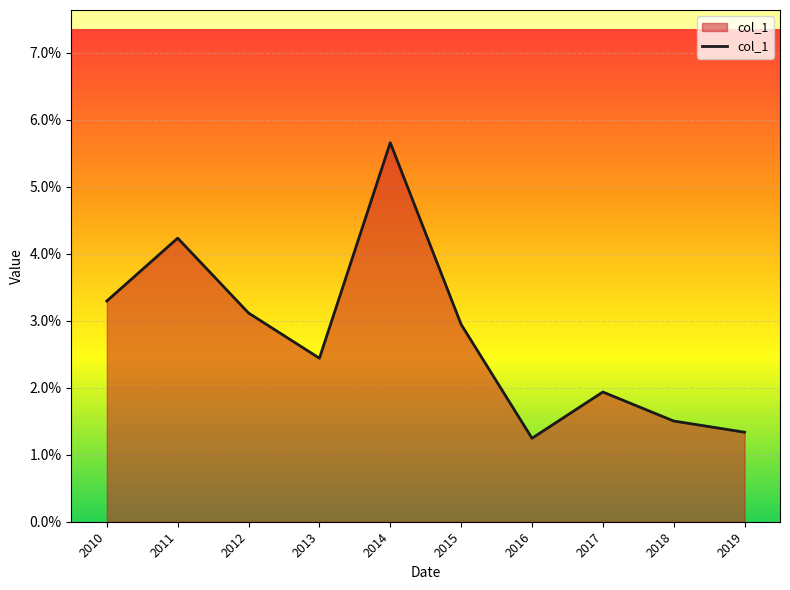

At which category does the chart reach its peak across all series?

2014